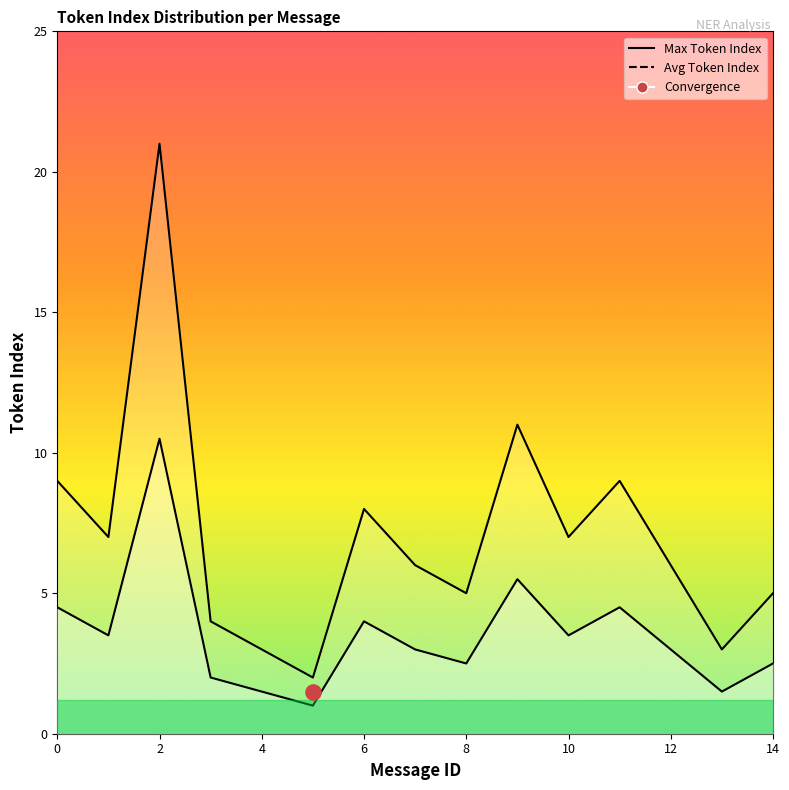

Which series has the largest total across all categories?

Max Token Index